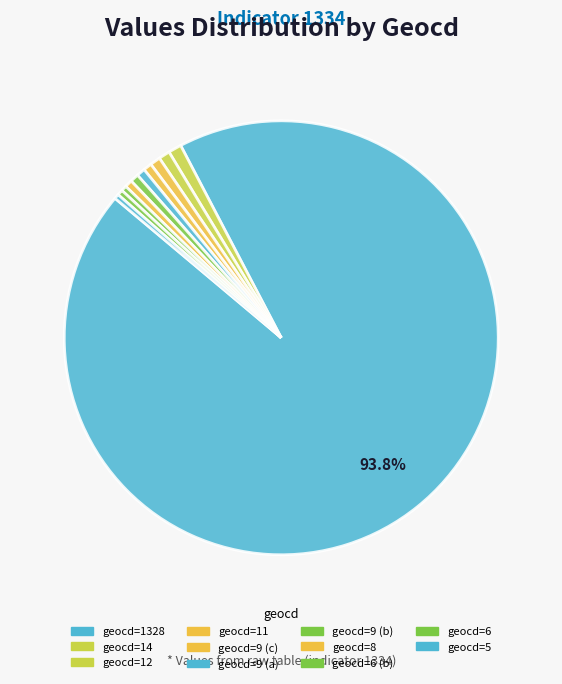

Count the number of slices in the pie.

11